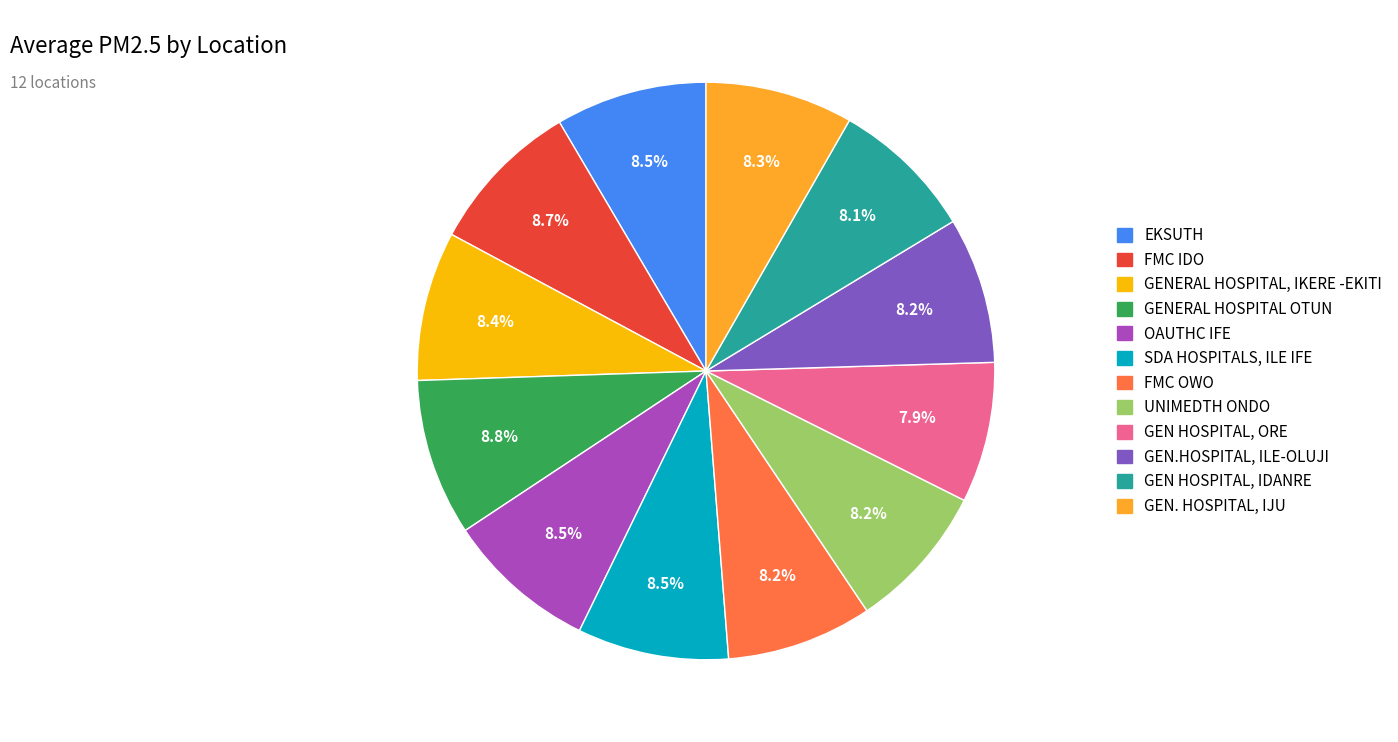

How many slices are in this pie chart?

12